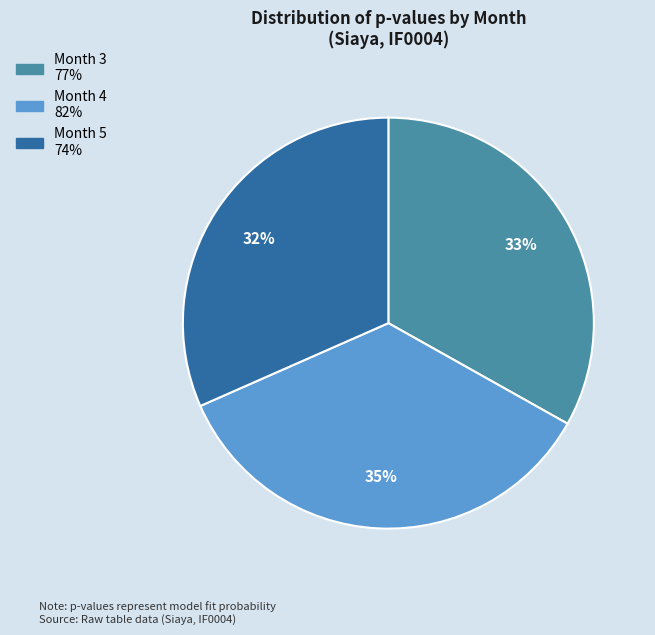

How many slices are in this pie chart?

3